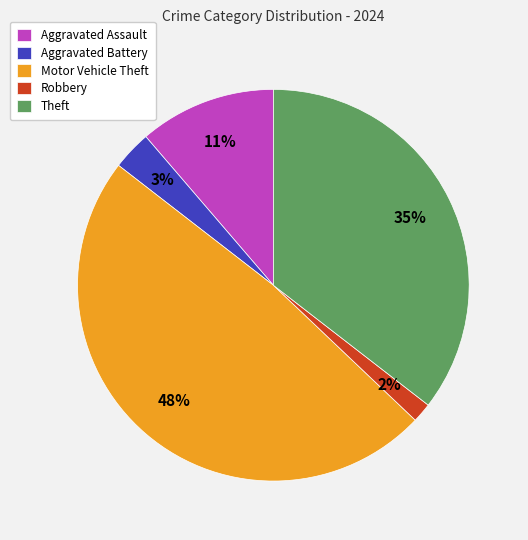

To the nearest percent, what is the average slice percentage?

20%